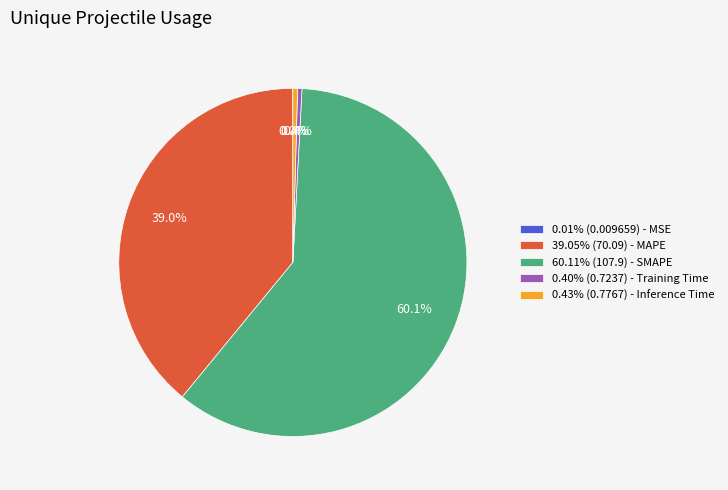

What portion of the pie excludes 0.40% (0.7237) - Training Time?

99.6%